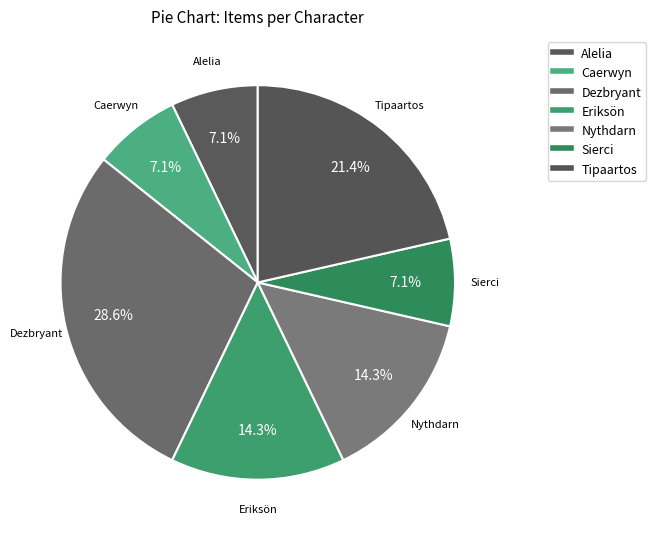

How many slices are in this pie chart?

7